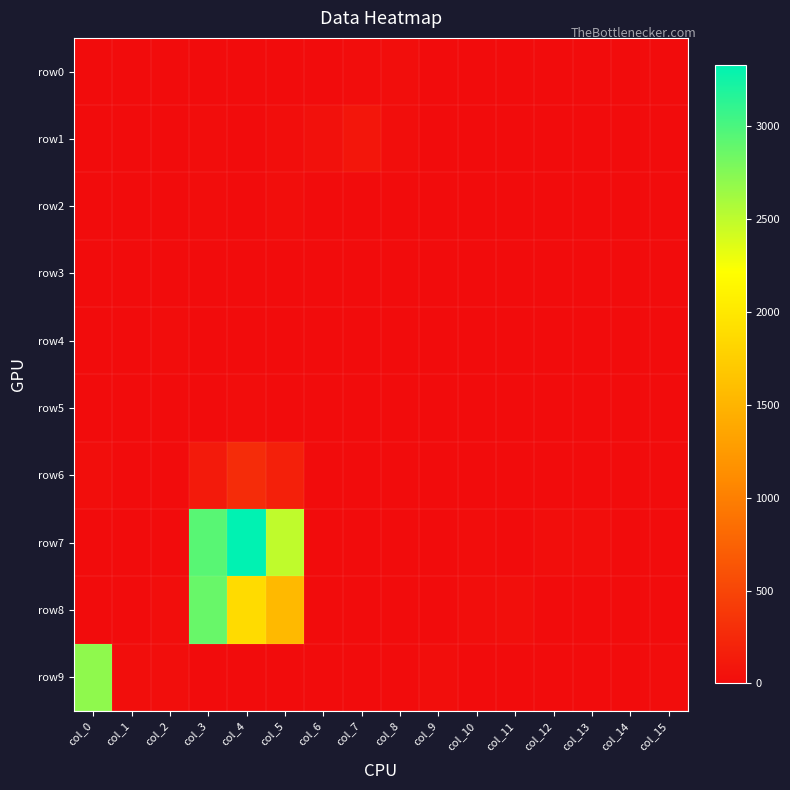

Reading left to right, extract all data points from this chart.

row0: col_0=6	col_1=0	col_2=0	col_3=4	col_4=2	col_5=4	col_6=3	col_7=12	col_8=24	col_9=0	col_10=3	col_11=0	col_12=0	col_13=0	col_14=2	col_15=0
row1: col_0=0	col_1=0	col_2=2	col_3=7	col_4=6	col_5=13	col_6=50	col_7=85	col_8=22	col_9=0	col_10=2	col_11=2	col_12=2	col_13=6	col_14=0	col_15=0
row2: col_0=0	col_1=0	col_2=0	col_3=9	col_4=6	col_5=19	col_6=0	col_7=0	col_8=1	col_9=0	col_10=0	col_11=0	col_12=0	col_13=0	col_14=0	col_15=0
row3: col_0=0	col_1=3	col_2=4	col_3=5	col_4=0	col_5=0	col_6=0	col_7=0	col_8=0	col_9=1	col_10=4	col_11=5	col_12=0	col_13=0	col_14=0	col_15=0
row4: col_0=0	col_1=0	col_2=7	col_3=4	col_4=0	col_5=0	col_6=0	col_7=0	col_8=0	col_9=0	col_10=0	col_11=0	col_12=0	col_13=0	col_14=0	col_15=0
row5: col_0=4	col_1=0	col_2=4	col_3=4	col_4=10	col_5=0	col_6=0	col_7=4	col_8=4	col_9=0	col_10=0	col_11=0	col_12=0	col_13=0	col_14=0	col_15=1
row6: col_0=15	col_1=3	col_2=0	col_3=125	col_4=281	col_5=173	col_6=0	col_7=0	col_8=0	col_9=0	col_10=0	col_11=0	col_12=0	col_13=2	col_14=0	col_15=0
row7: col_0=0	col_1=0	col_2=3	col_3=2943	col_4=3328	col_5=2492	col_6=4	col_7=0	col_8=3	col_9=0	col_10=8	col_11=6	col_12=16	col_13=18	col_14=0	col_15=0
row8: col_0=0	col_1=0	col_2=15	col_3=2869	col_4=1872	col_5=1553	col_6=0	col_7=0	col_8=0	col_9=0	col_10=18	col_11=32	col_12=0	col_13=0	col_14=0	col_15=0
row9: col_0=2703	col_1=22	col_2=23	col_3=0	col_4=0	col_5=0	col_6=0	col_7=0	col_8=0	col_9=18	col_10=0	col_11=0	col_12=0	col_13=0	col_14=0	col_15=10